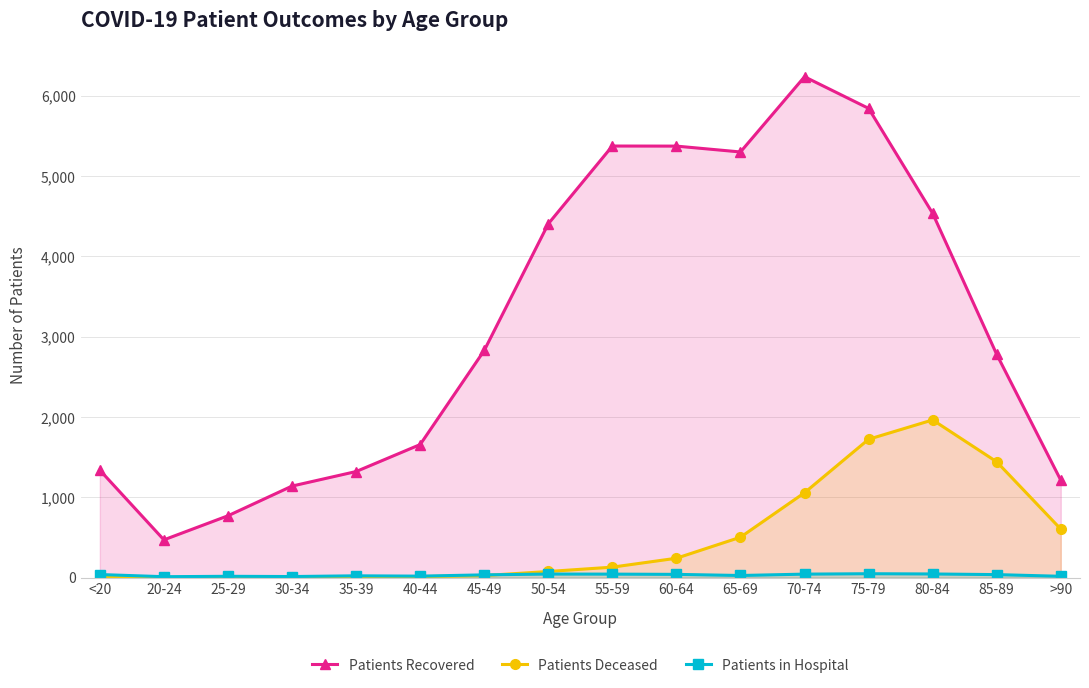

True or false: Patients Deceased and Patients Recovered intersect in this chart.

False